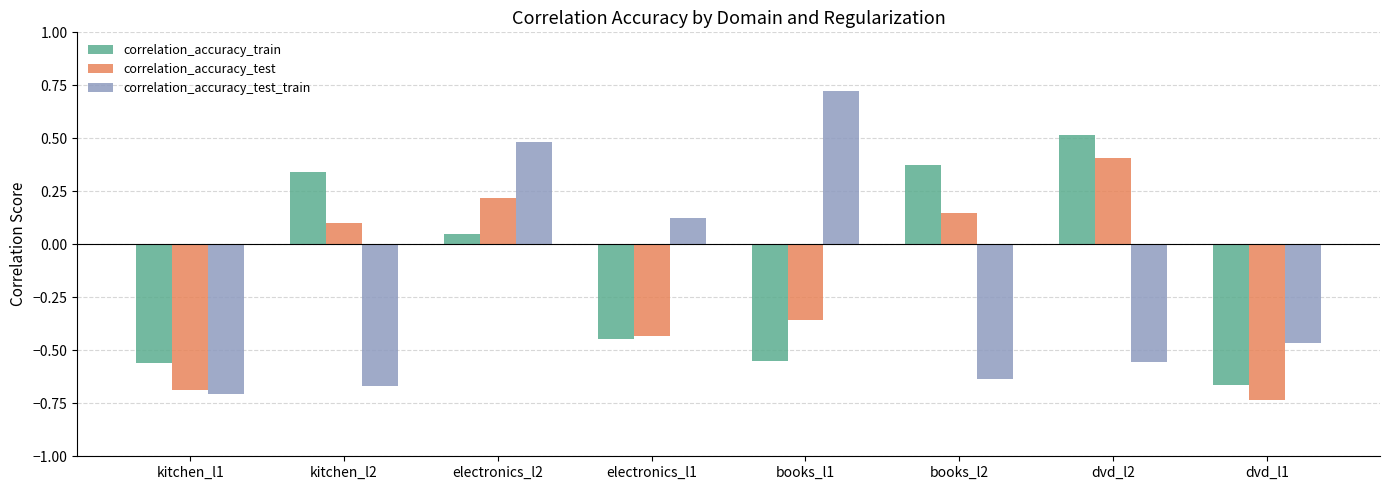

Where is correlation_accuracy_test nearest to the value 0?

kitchen_l2